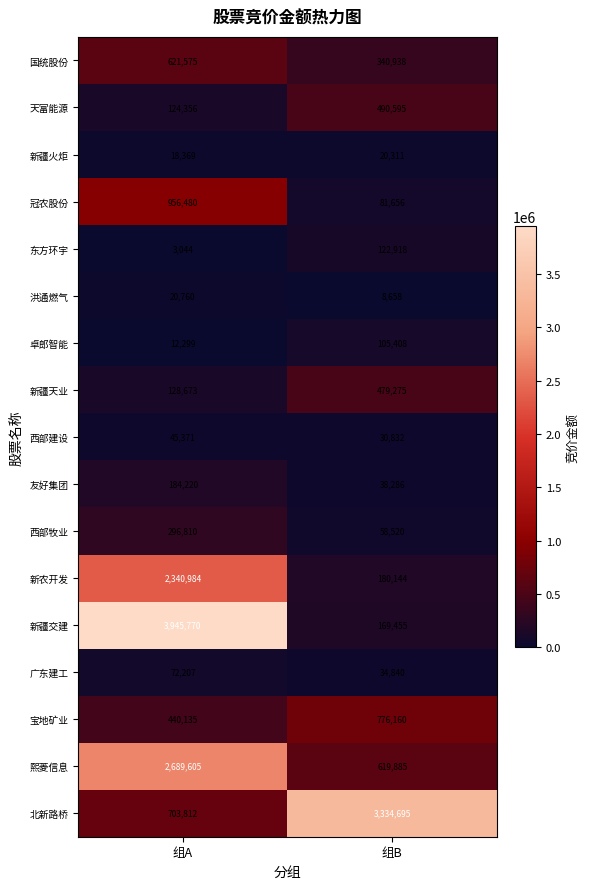

Which label corresponds to the smallest value in the chart?

组A